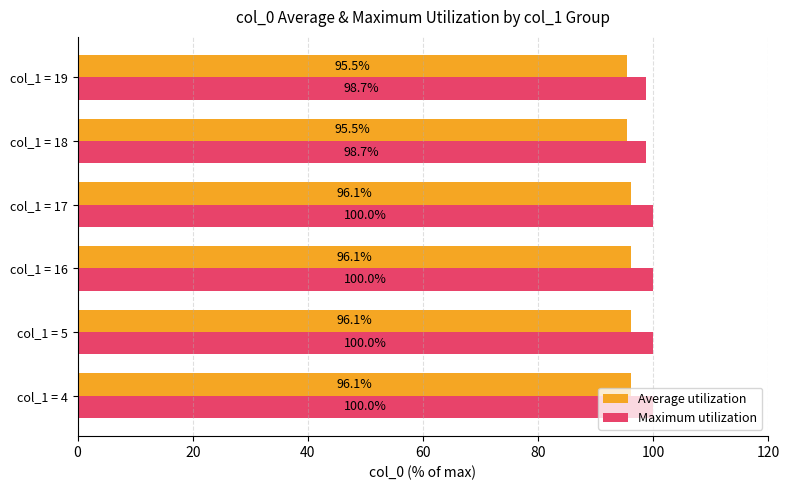

Which series has the largest range (max minus min)?

Maximum utilization